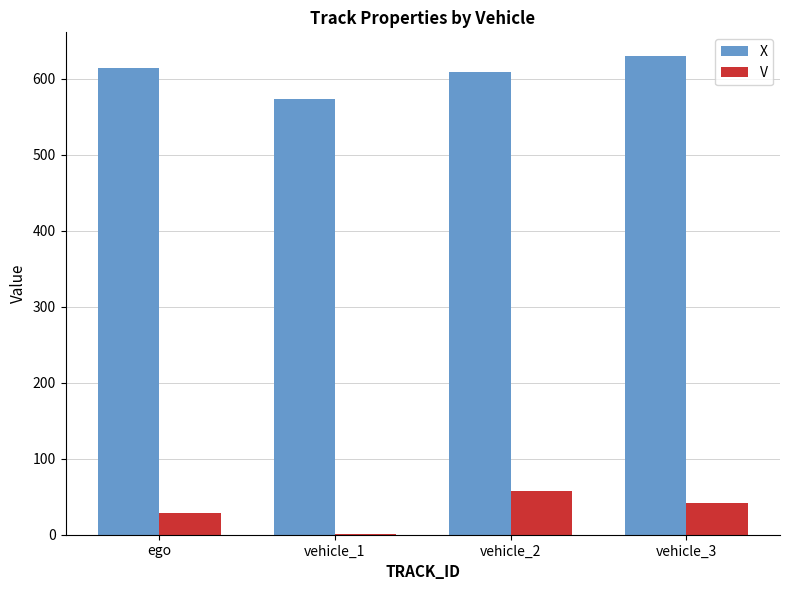

What is the total value across all series at vehicle_2?

665.7